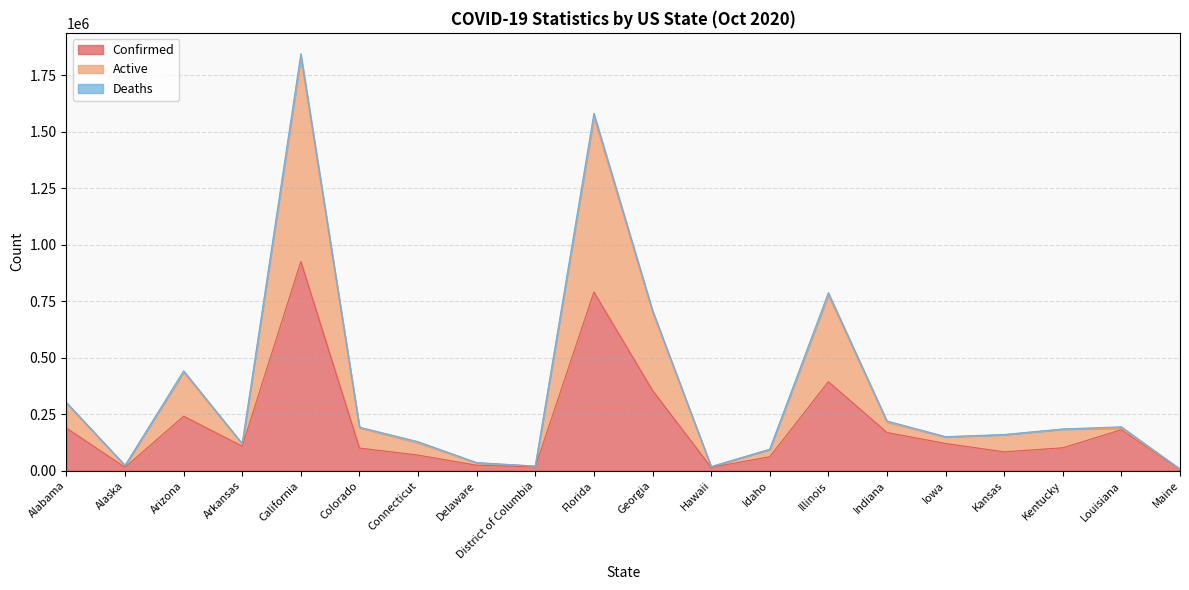

At which label does Active first exceed 183381?

Alabama